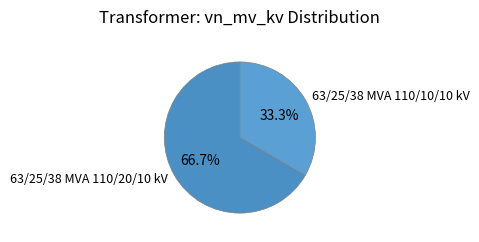

Which category accounts for the majority?

63/25/38 MVA 110/20/10 kV